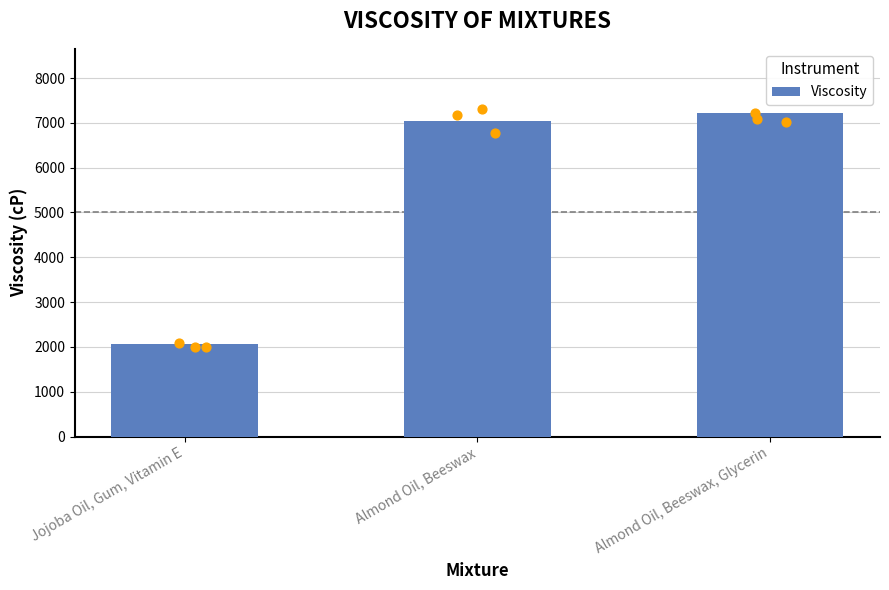

What is the change in value from Jojoba Oil, Gum, Vitamin E to Almond Oil, Beeswax, Glycerin?

+5143.5